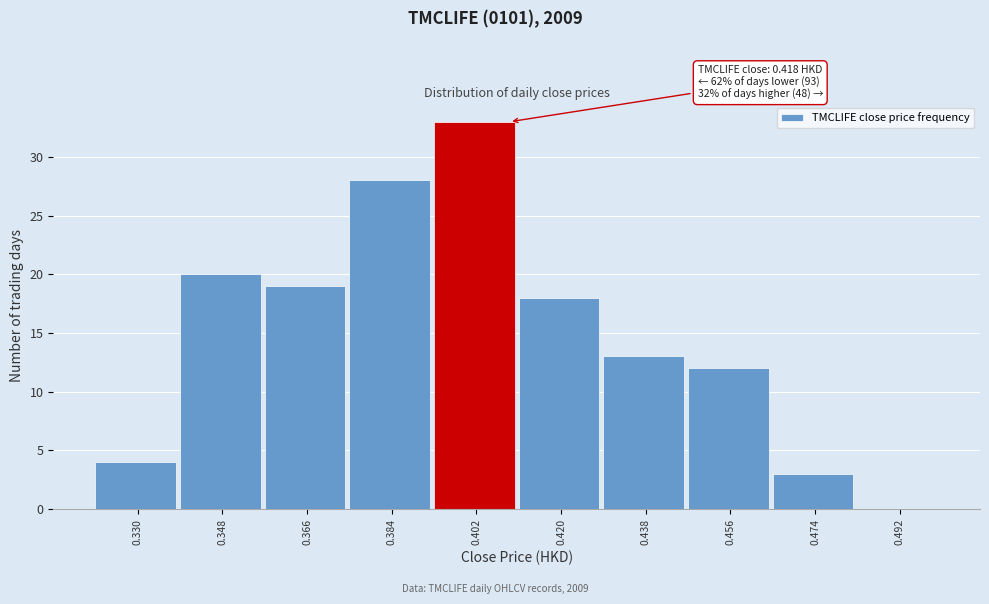

Is it true that the value at 0.438 is 22?

False